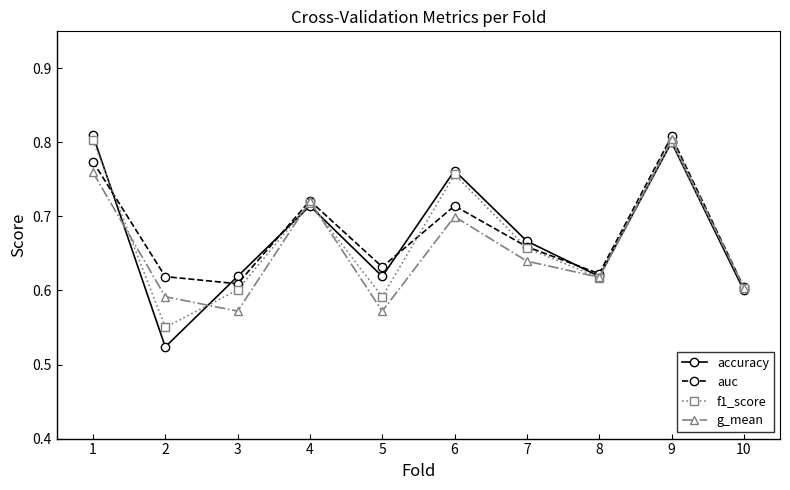

In g_mean, how many points are lower than both neighbors (excluding endpoints)?

3